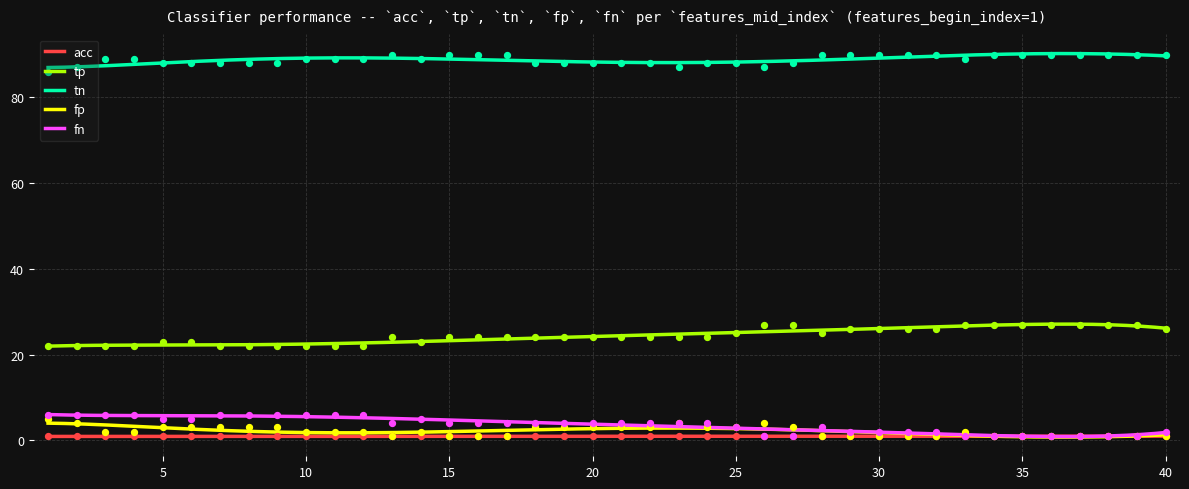

Which series contains the highest Y value?

tn